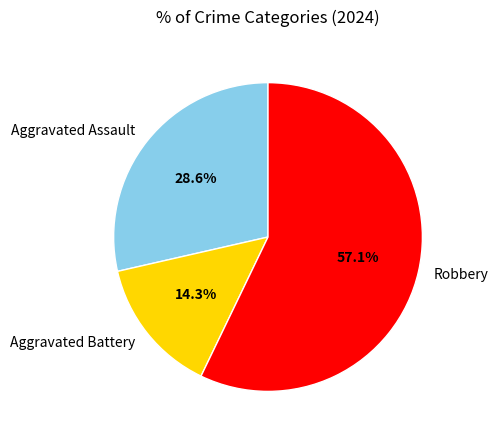

To the nearest percent, what percentage of the pie is Aggravated Assault?

29%